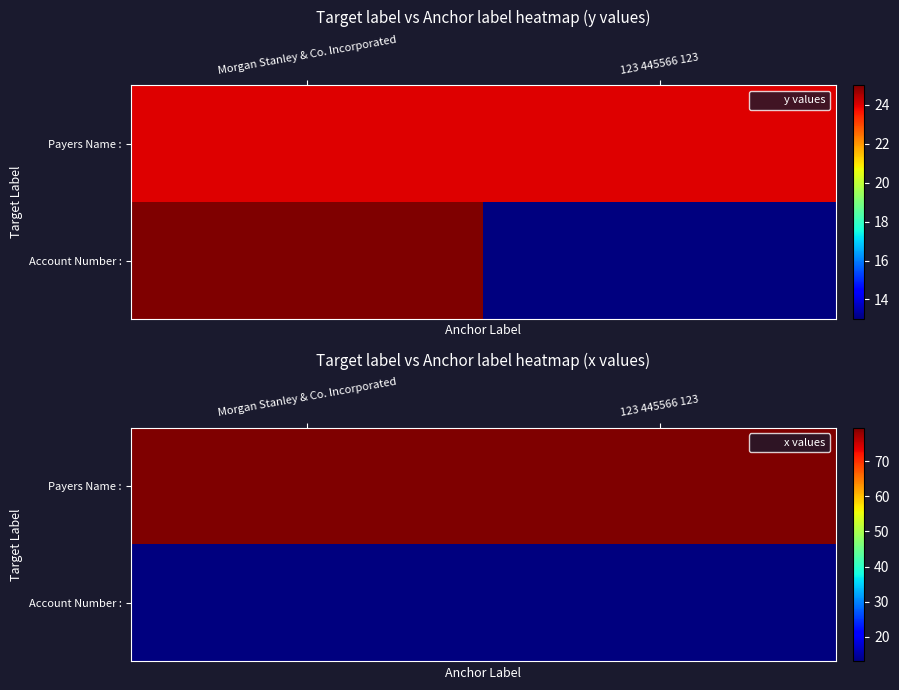

The value of Account Number : at Morgan Stanley & Co. Incorporated is 7.6. True or false?

False